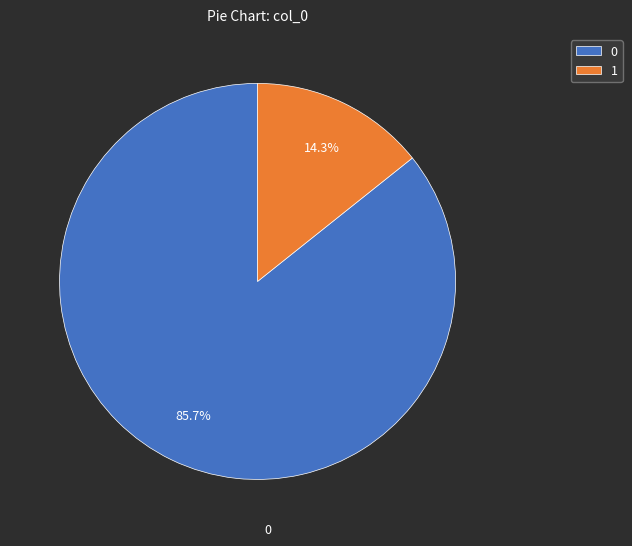

Does 1 account for over 50% of the chart?

No